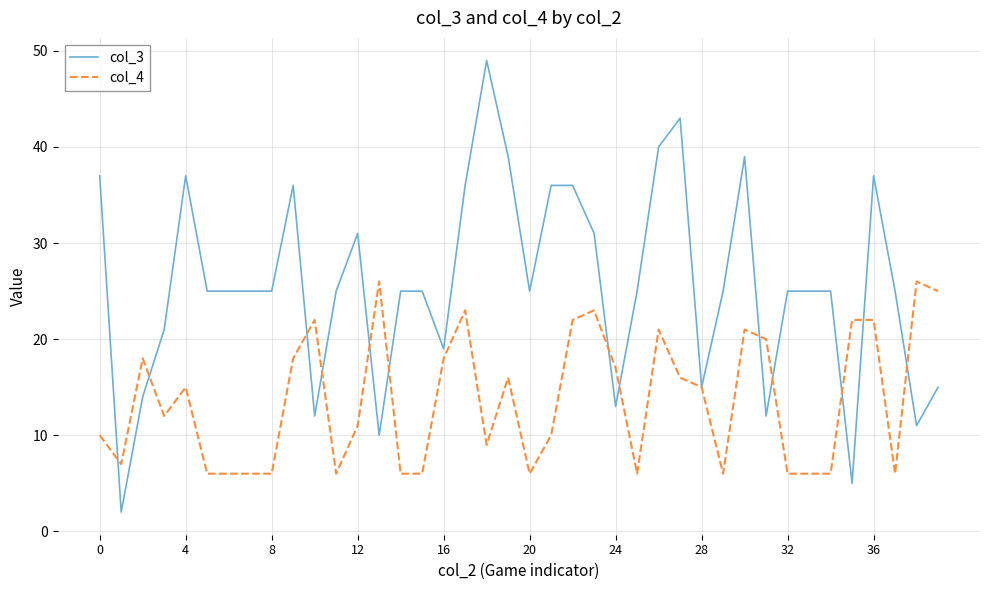

Which series has the largest total across all categories?

col_3